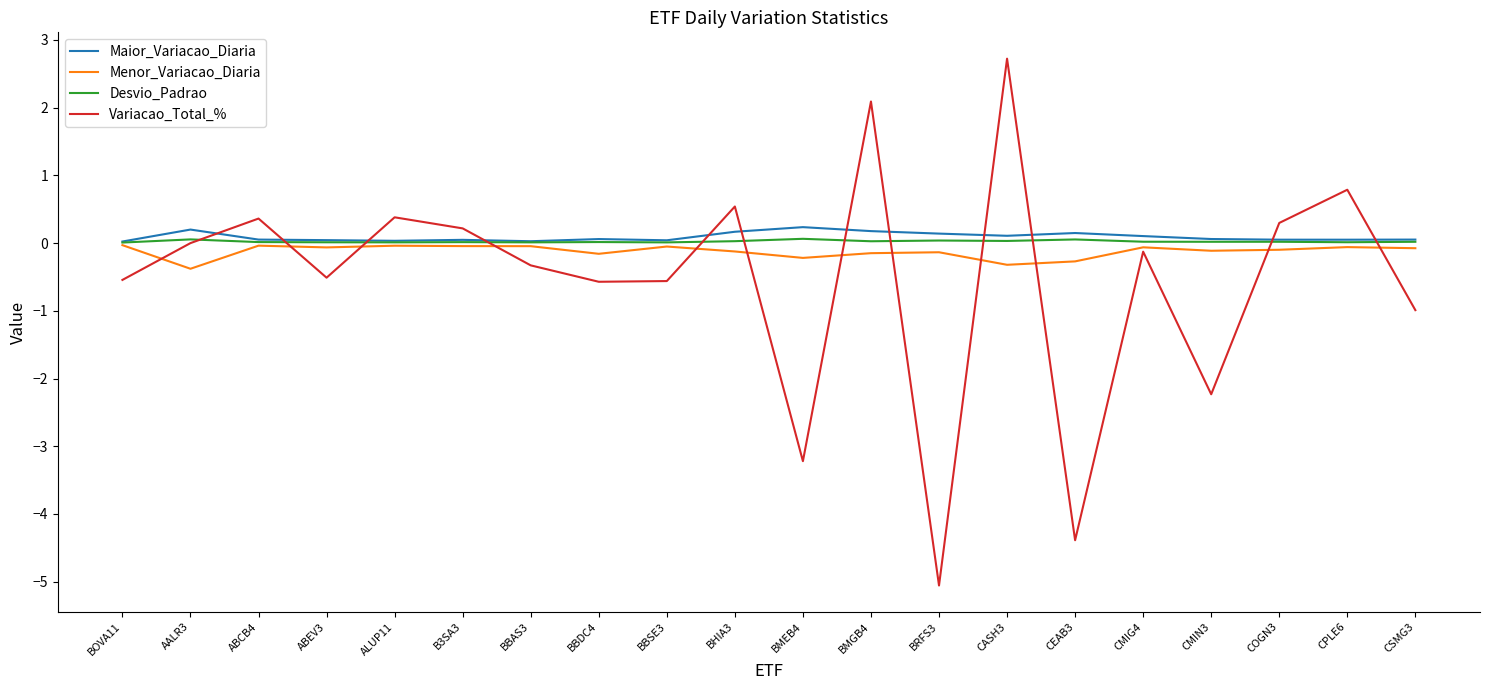

Is it true that Desvio_Padrao equals 0.0 at CSMG3?

True